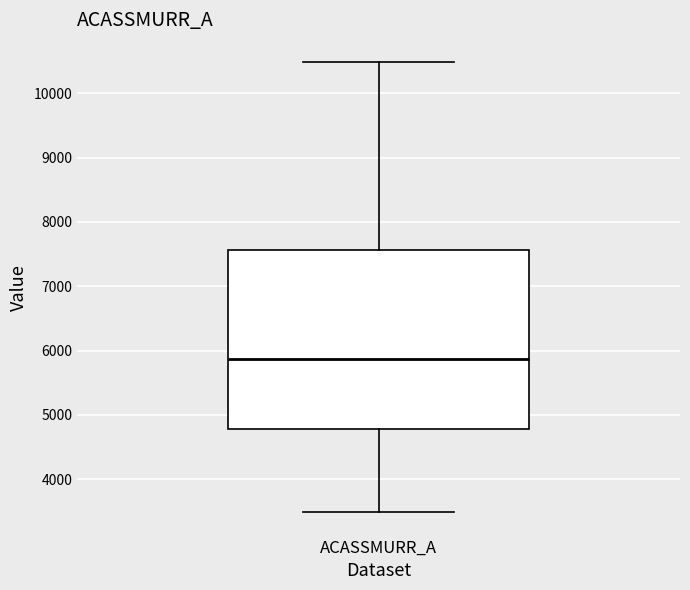

Transcribe this box plot: give where the median line is, the range the box spans, and where the two whiskers end, as read against the y-axis. The values are not printed on the chart, so give them approximately, as read against the axis.

median 5900, box 4800 to 7600, whiskers 3500 to 10500